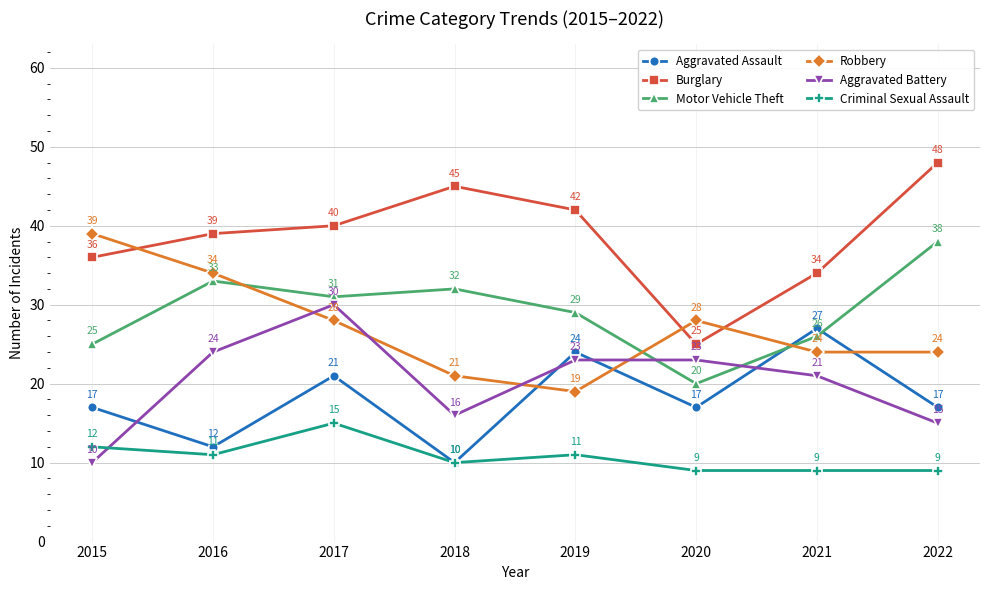

What is the sum of all Robbery values?

217